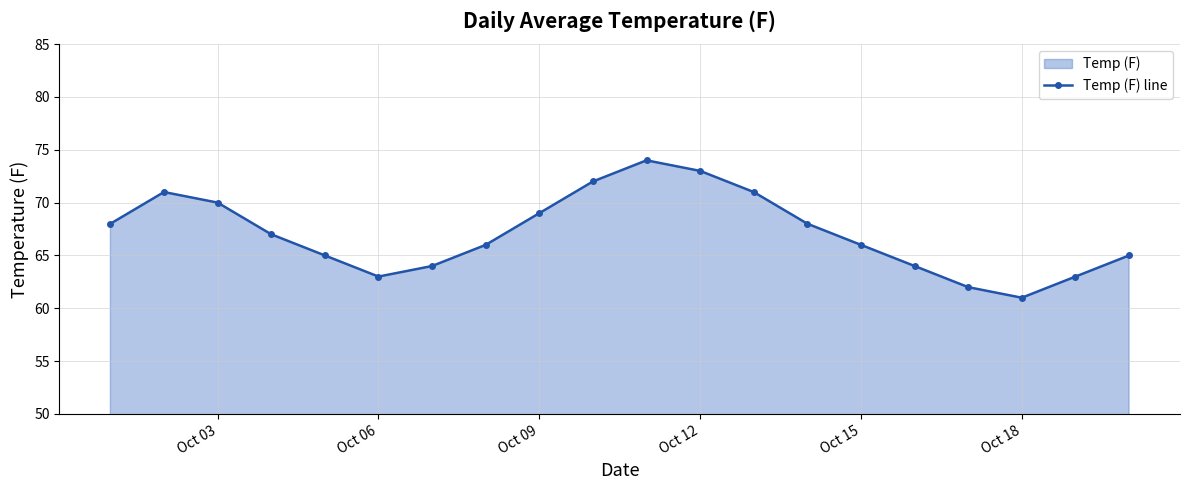

Where is the first local minimum?

Oct 06